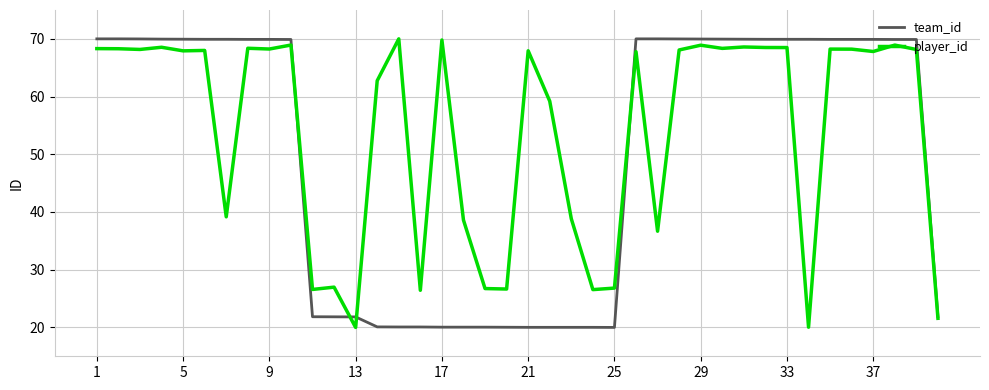

List the series in order of their overall mean, highest first.

player_id, team_id